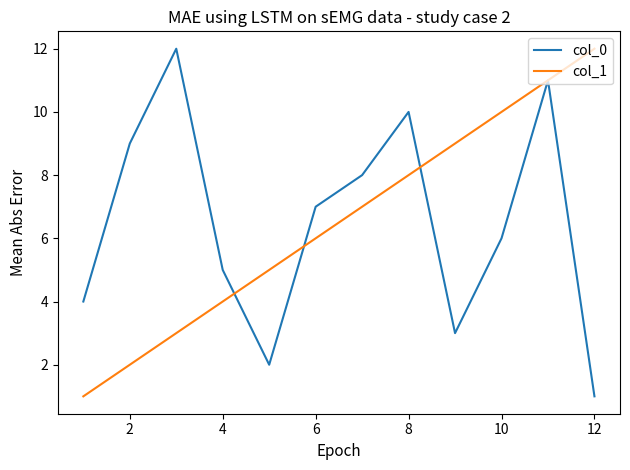

What is the highest value of the col_0 series?

12